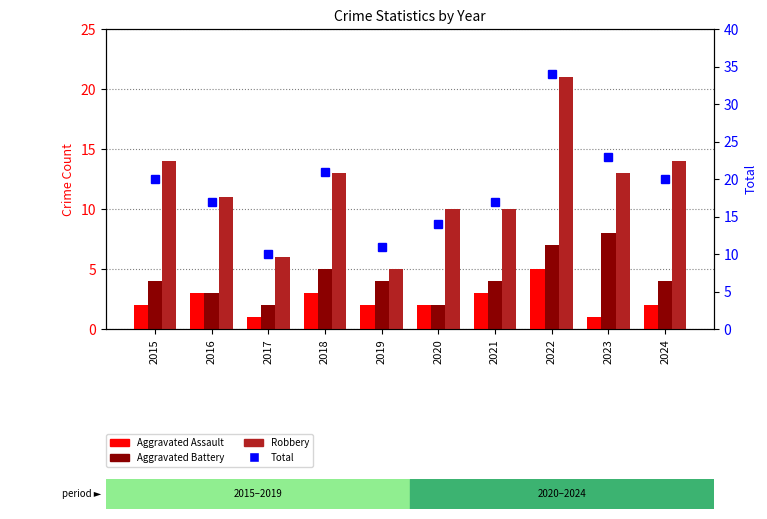

What is the sum of the Aggravated Assault values at 2022 and 2024?

7